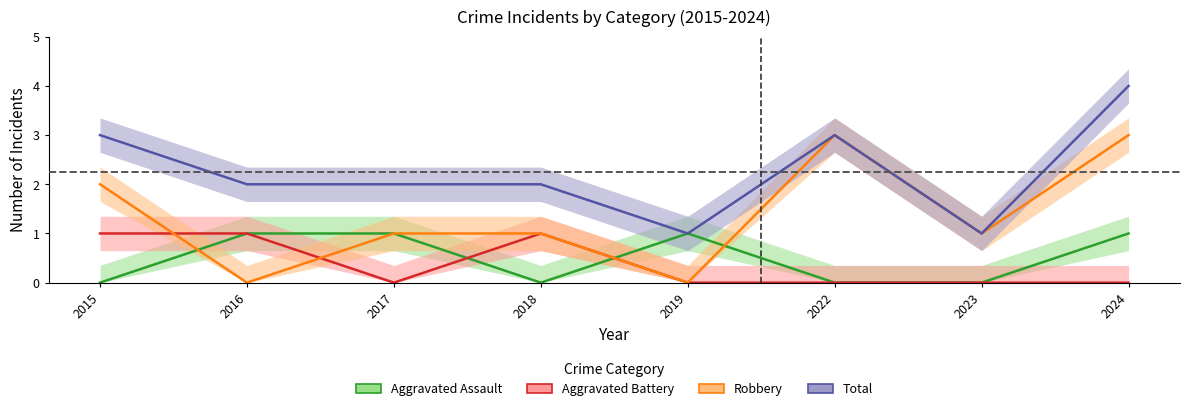

Which has a higher value, 2024 or 2018?

2024